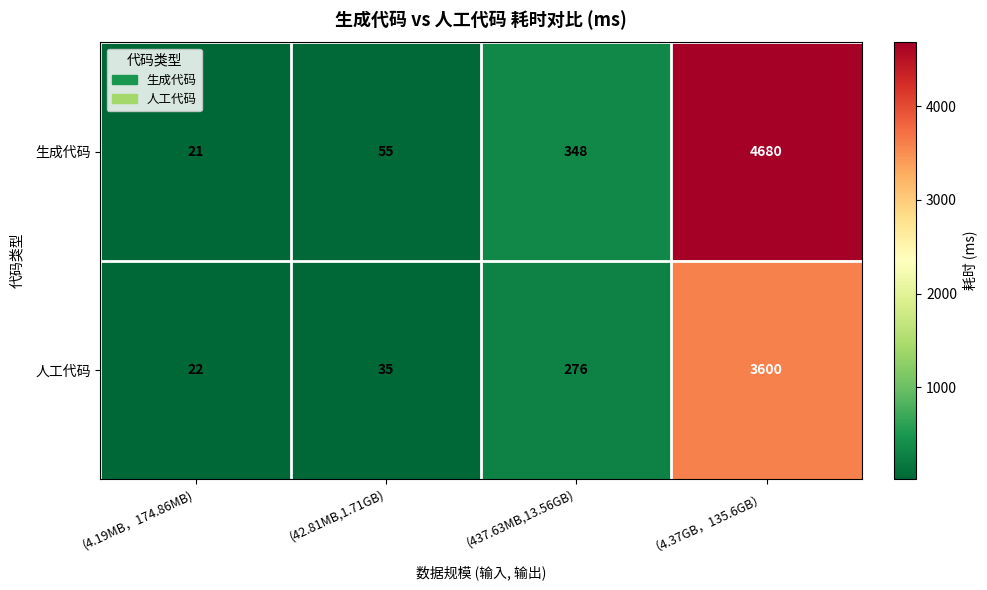

Which series changed the most between (42.81MB,1.71GB) and （4.37GB，135.6GB）?

生成代码